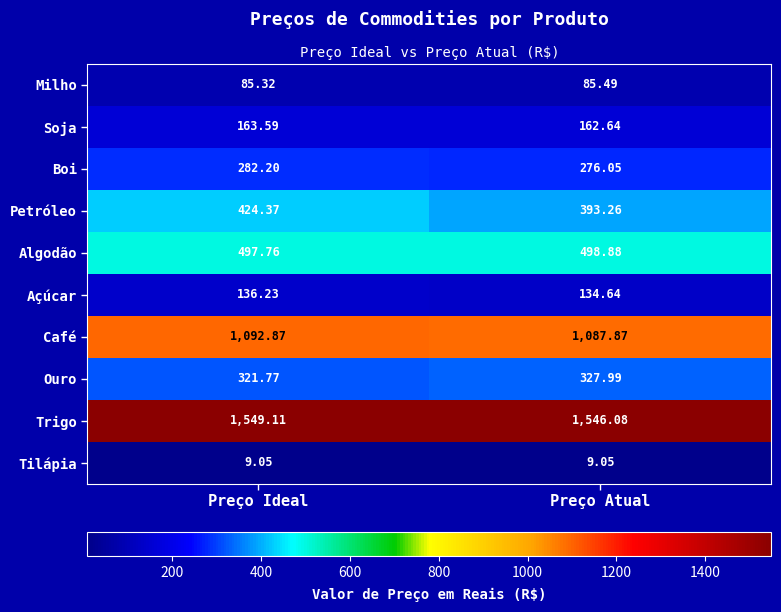

Which series has the largest range (max minus min)?

Petróleo